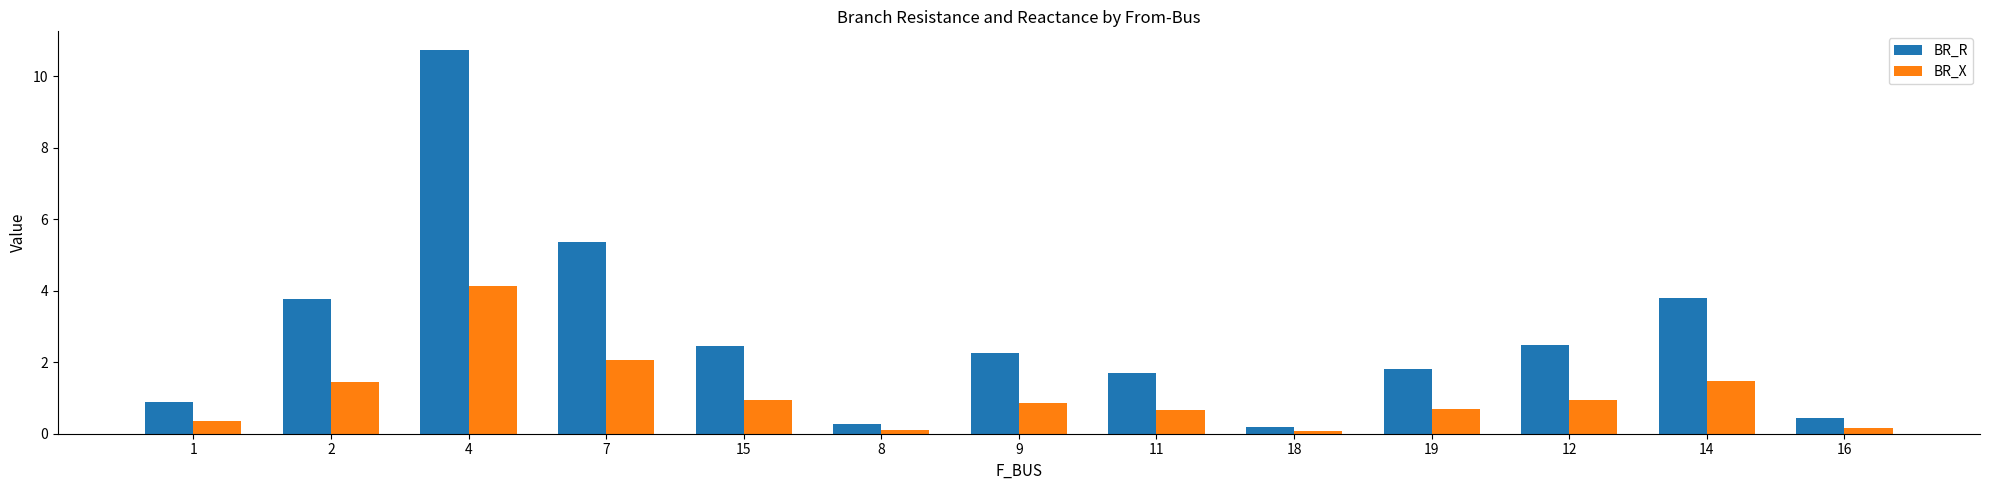

Are the bars horizontal?

No